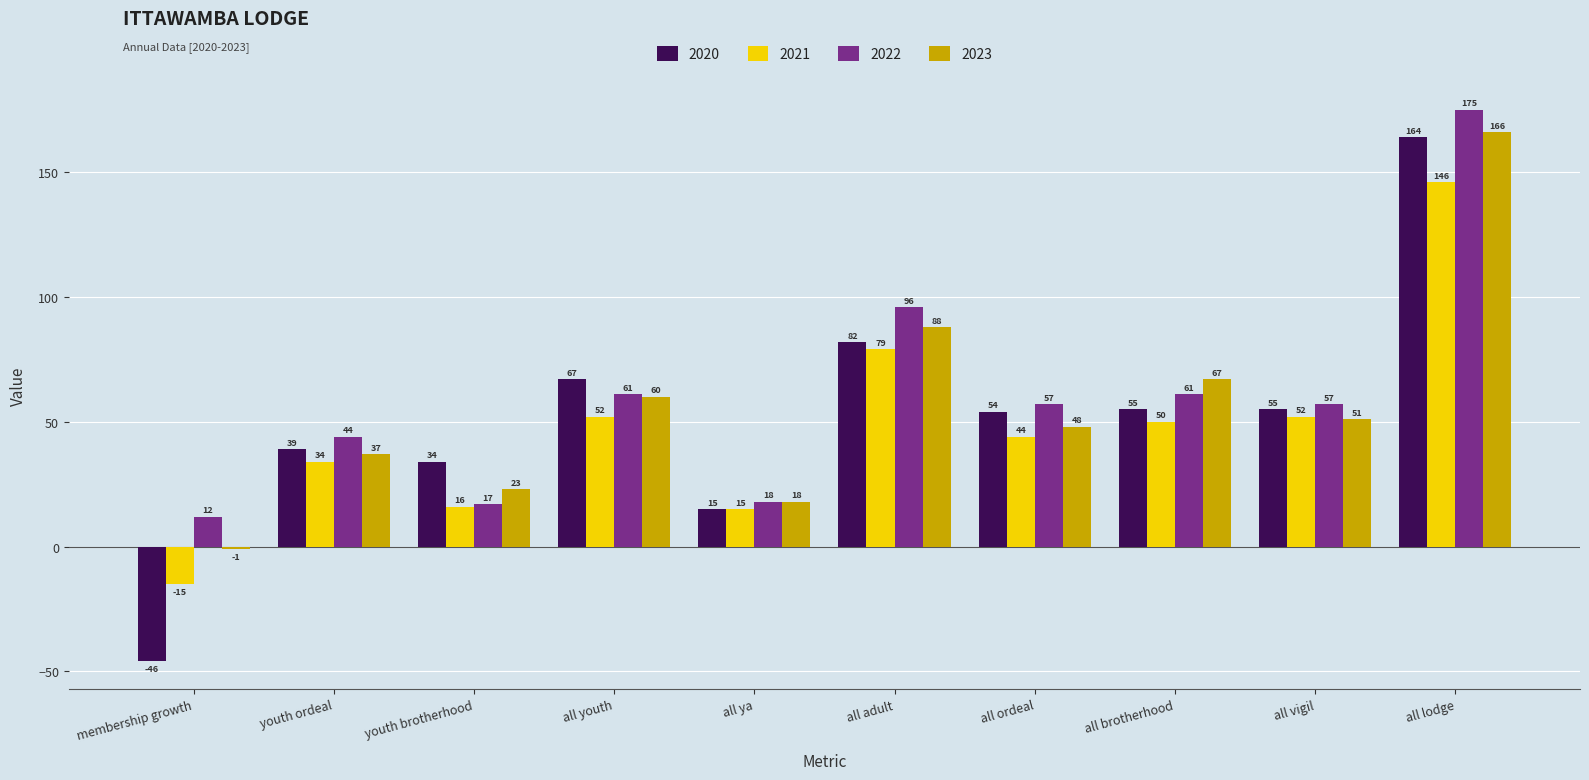

What is the spread (max minus min) of values at all lodge?

29